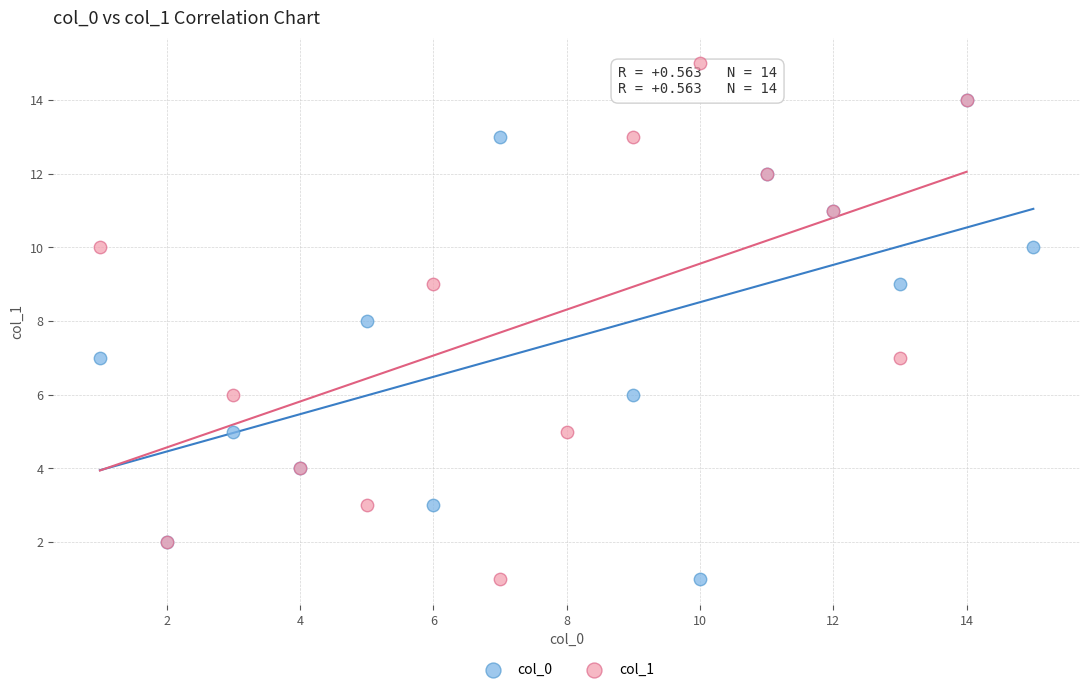

Which series reaches the maximum Y coordinate?

col_1